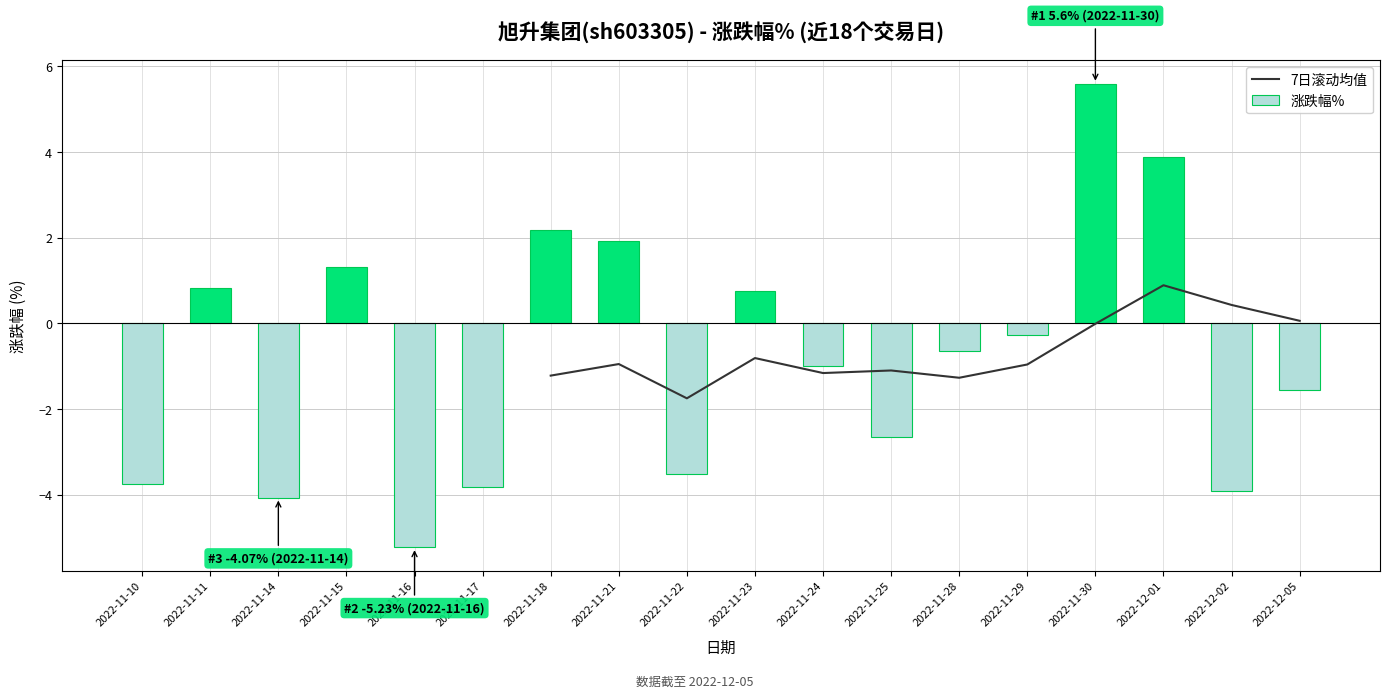

Count the number of categories in the chart.

18